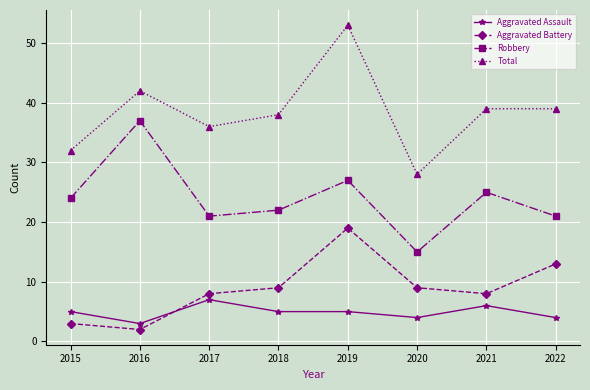

Which series has the largest total across all categories?

Total